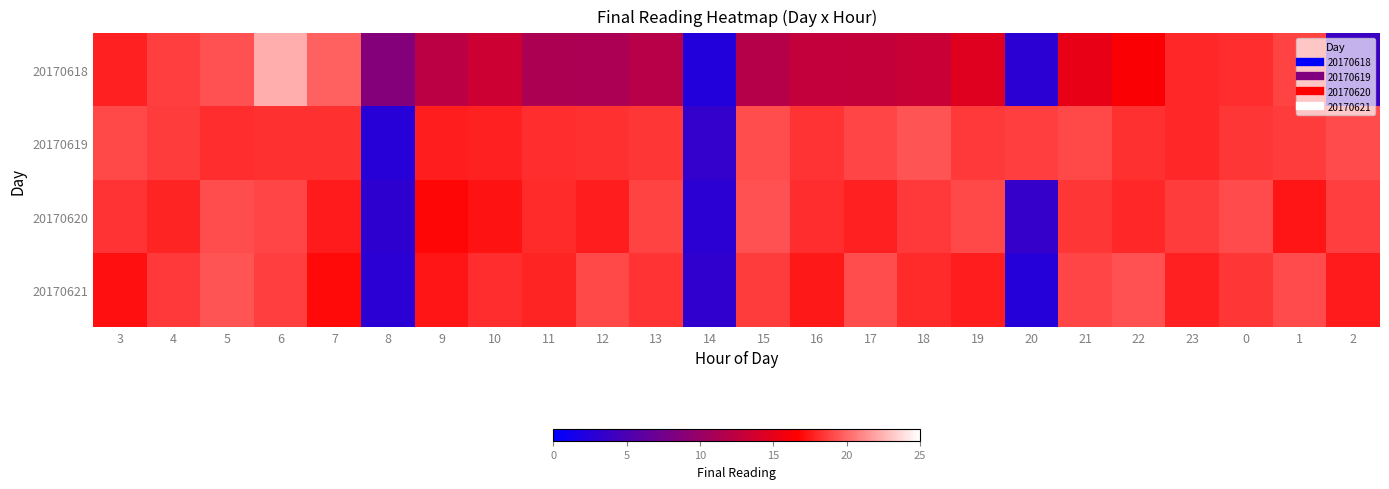

Between 18 and 1, which is larger?

1